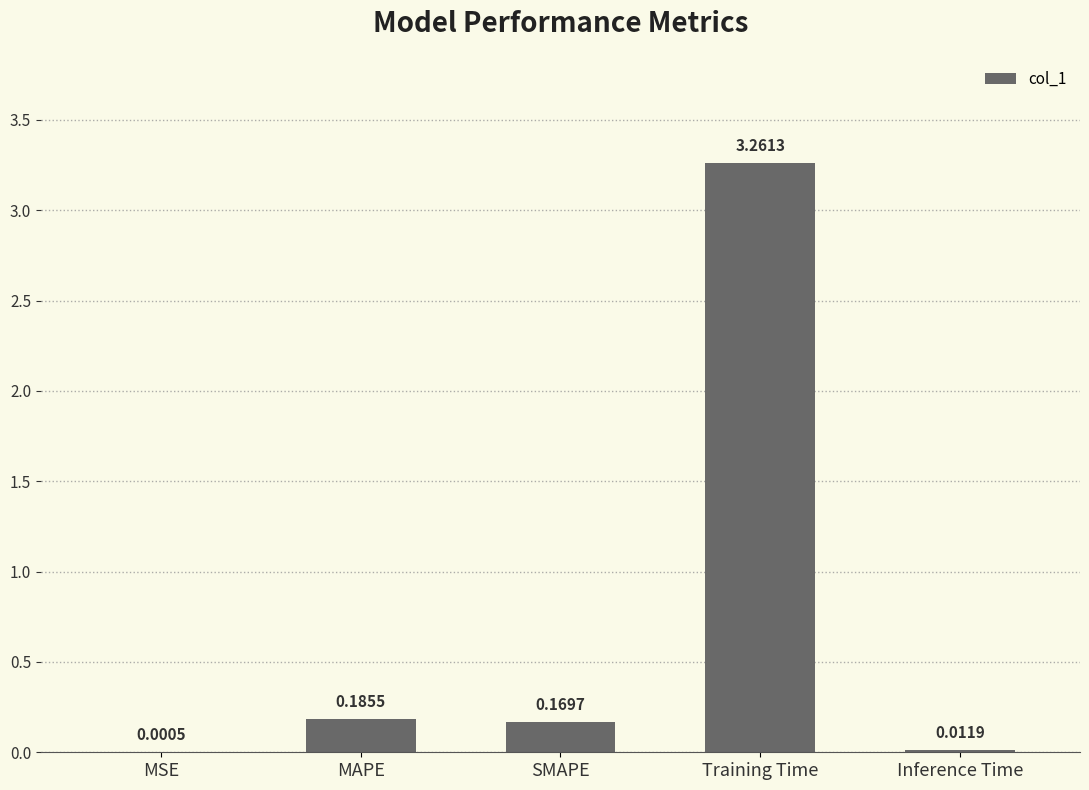

What is the change in value from MSE to MAPE?

+0.2